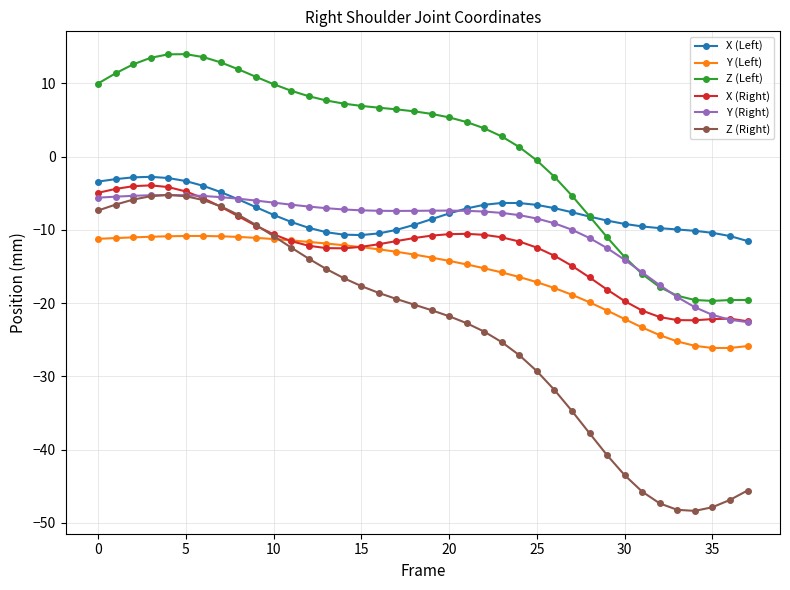

What is the value of the X (Right) point at the 34th from the left?

-22.3